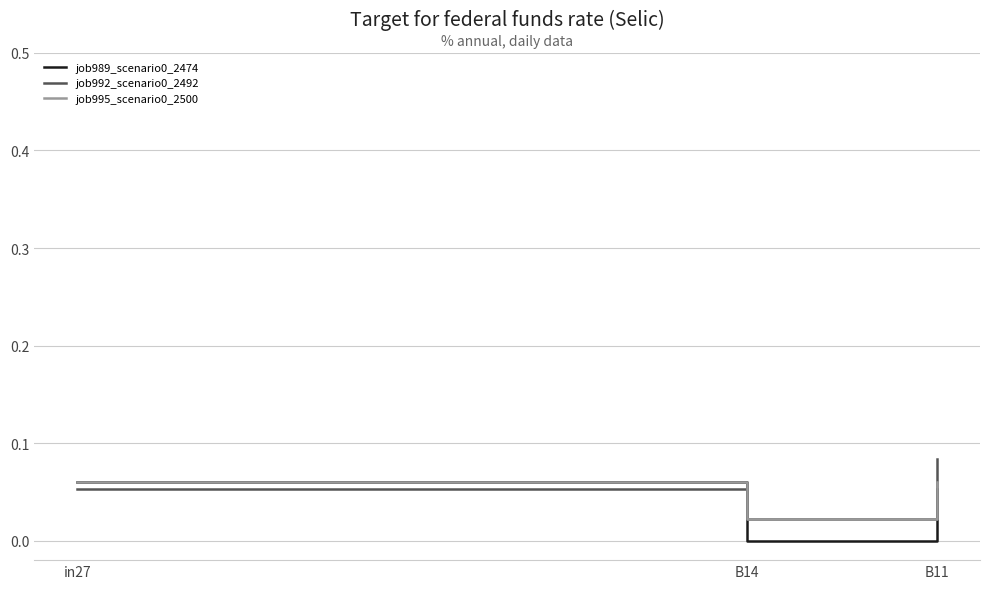

At which category does the chart reach its minimum across all series?

B14